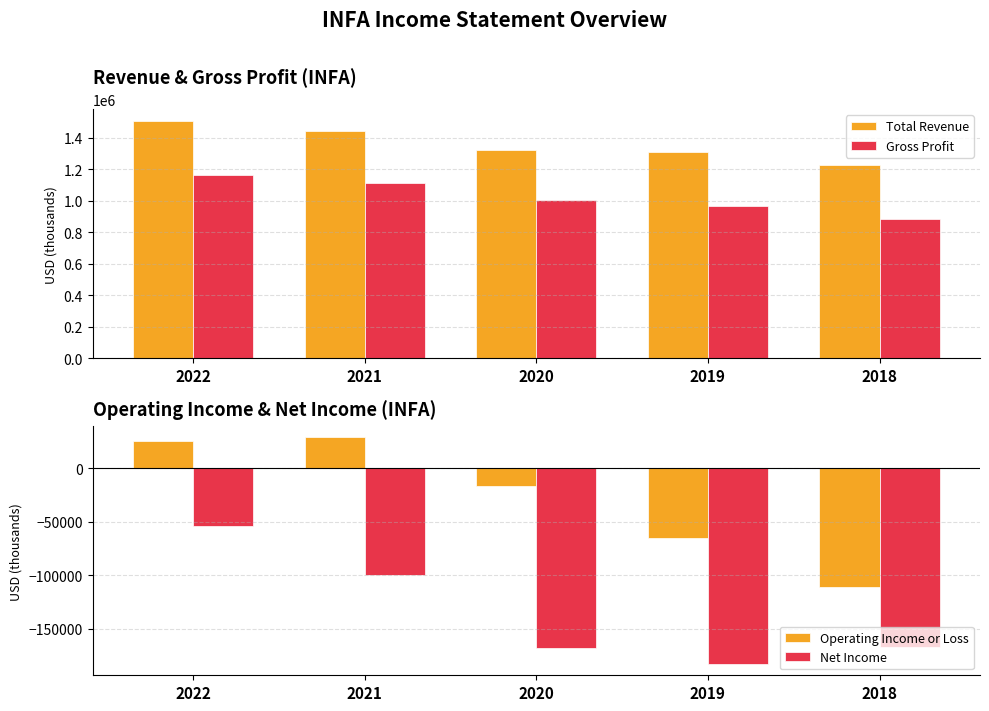

Does the chart contain any negative values?

Yes